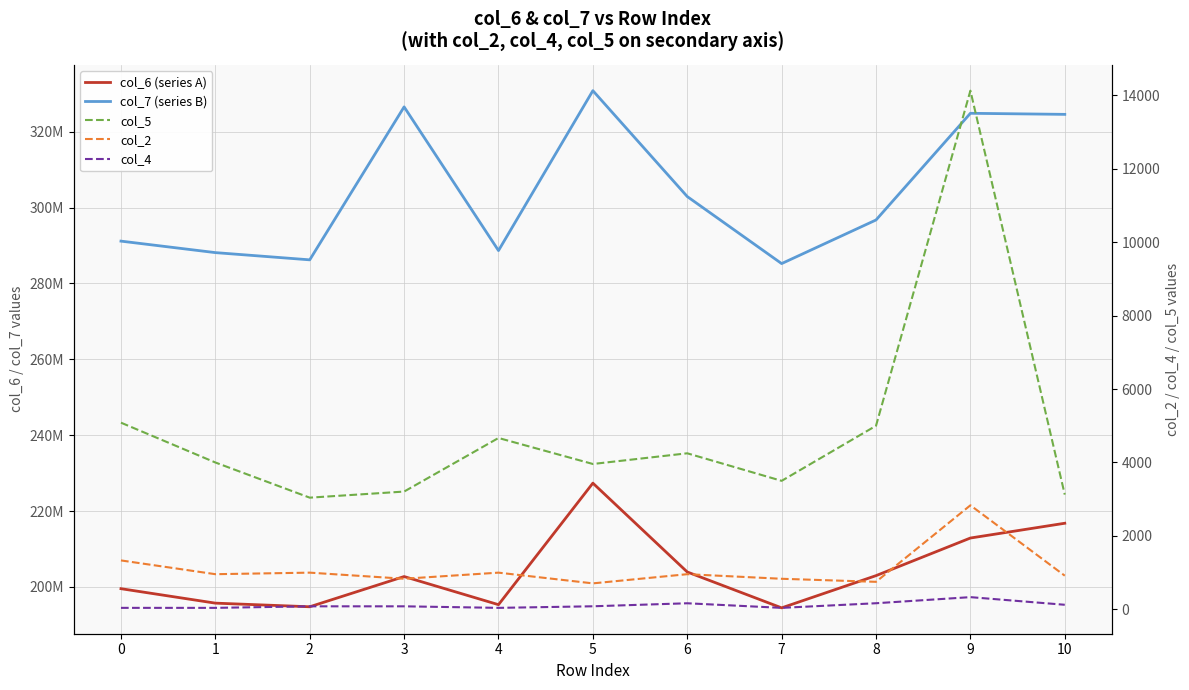

At which category is the sum across all series the highest?

5